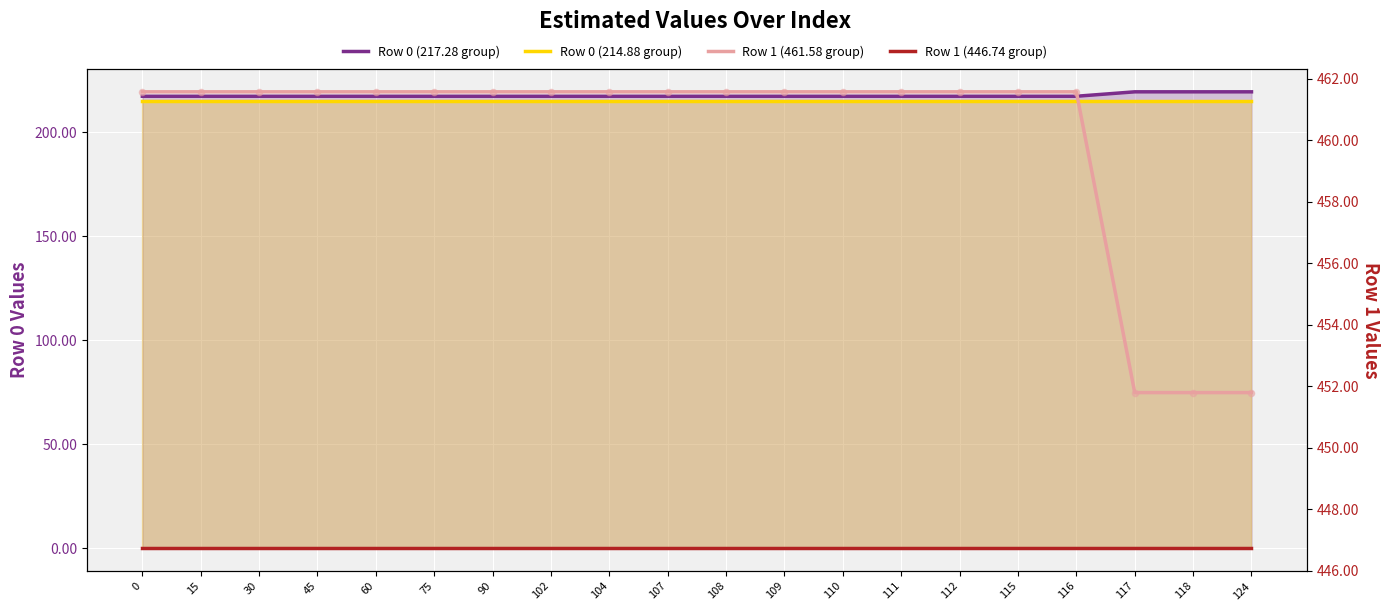

Which series reaches the minimum Y coordinate?

Row 0 (214.88 group)